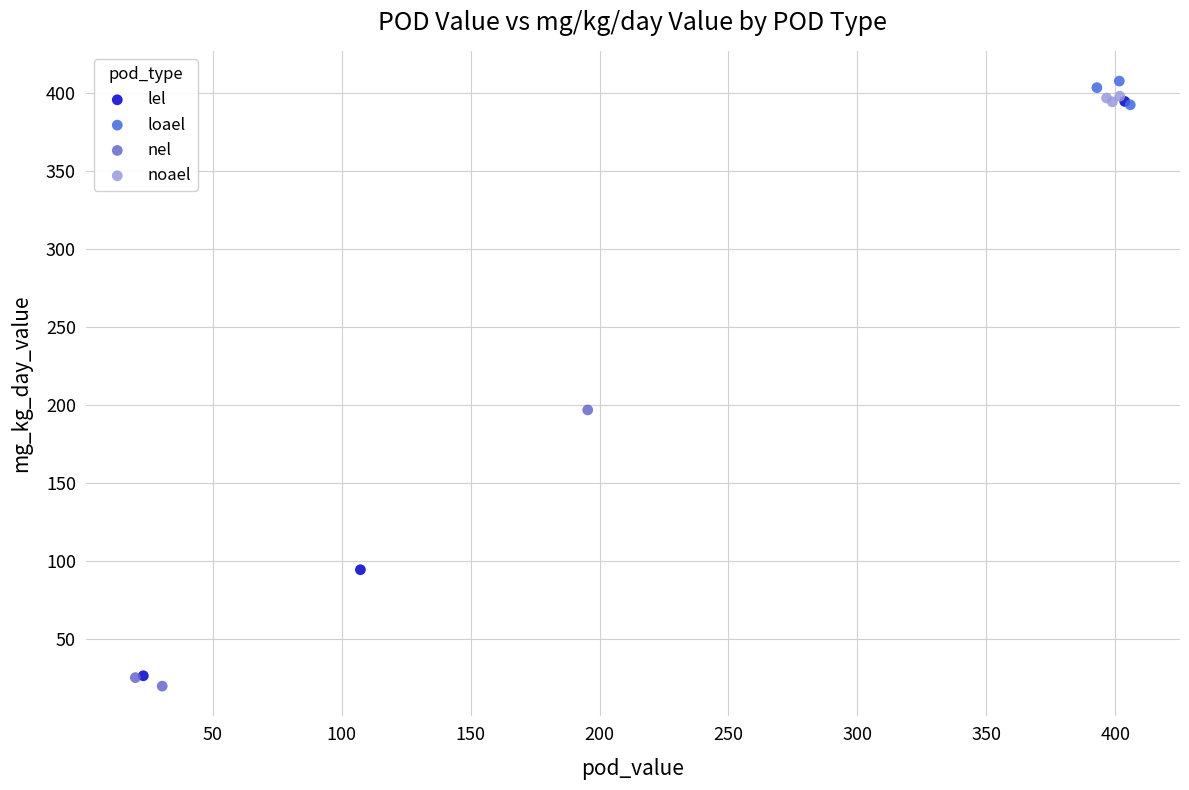

Which series reaches the minimum Y coordinate?

nel